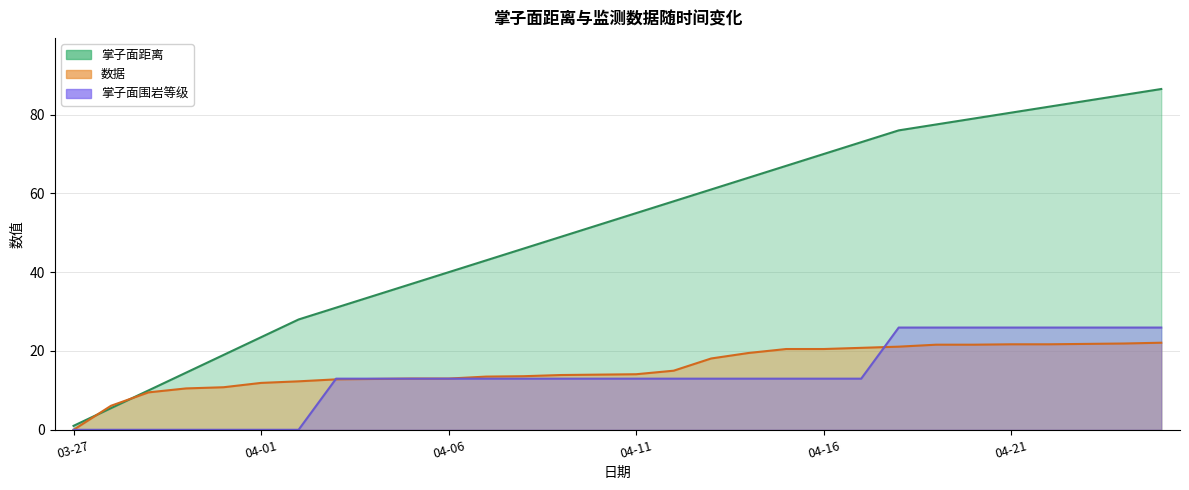

Where does the 数据 series first go above 14?

04-11